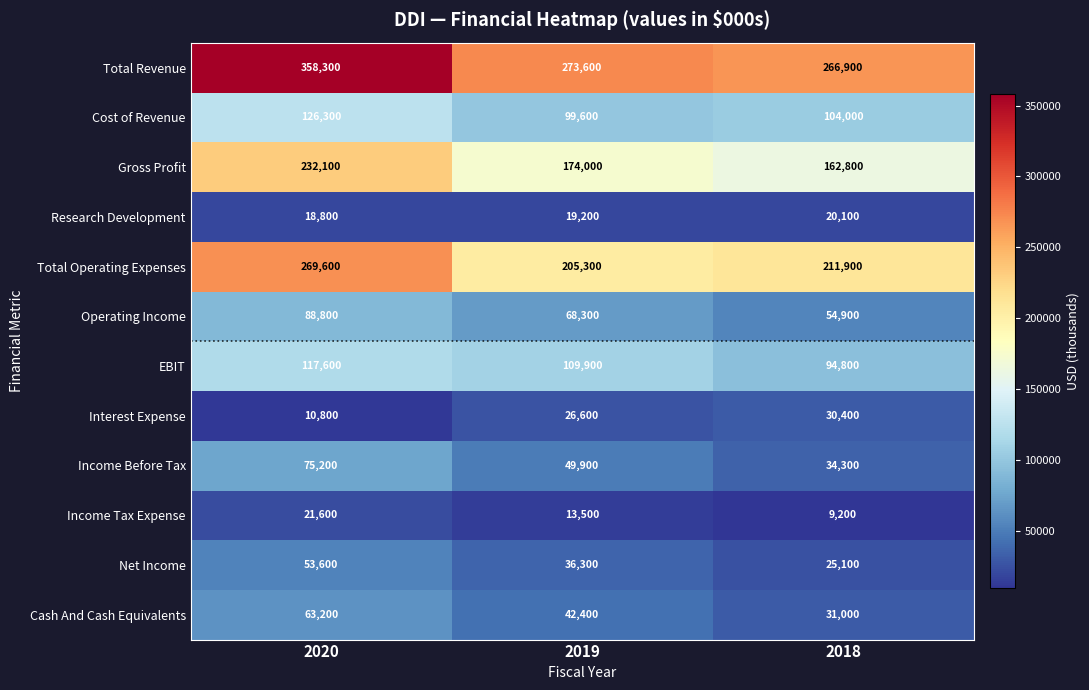

Is it true that Cash And Cash Equivalents equals 31000 at 2018?

True